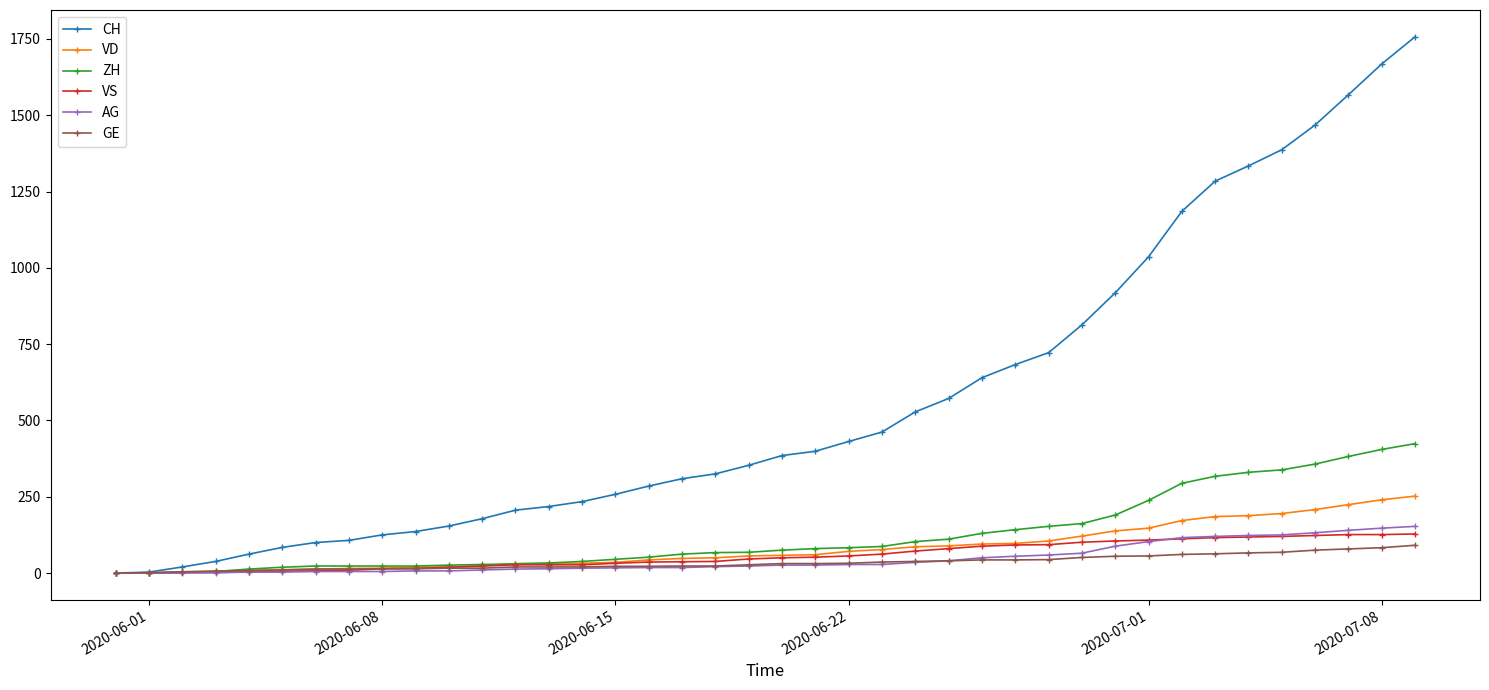

What is the maximum value shown in the chart?

1757